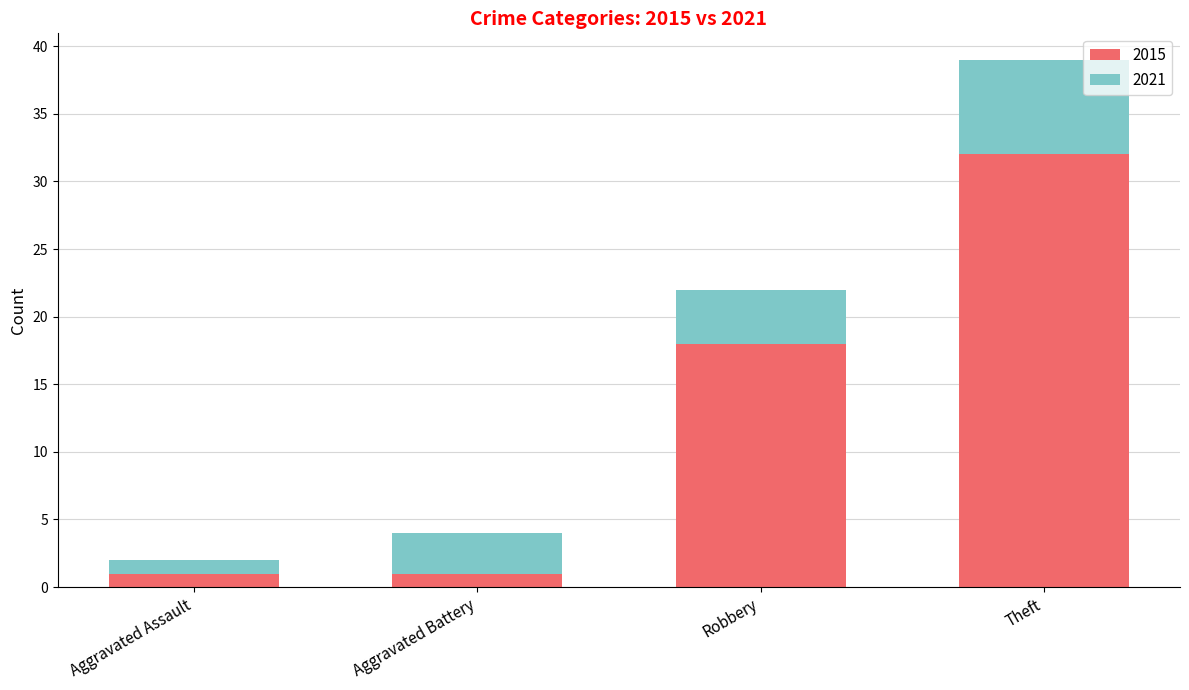

The value of 2015 at Theft is 32. True or false?

True